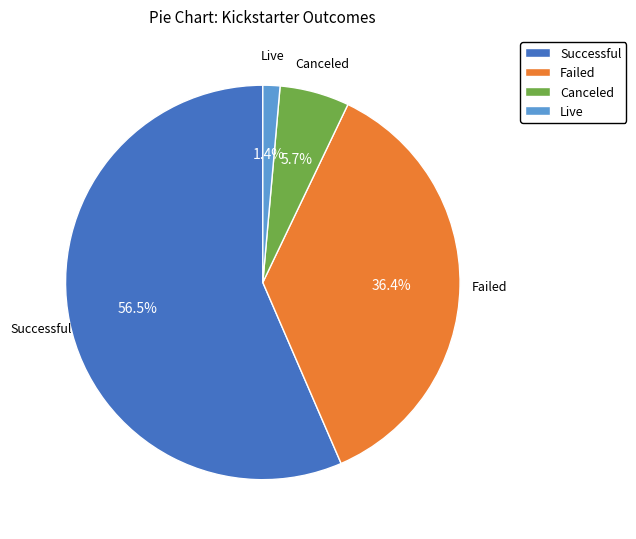

The Live slice represents 1% of the pie. True or false?

True